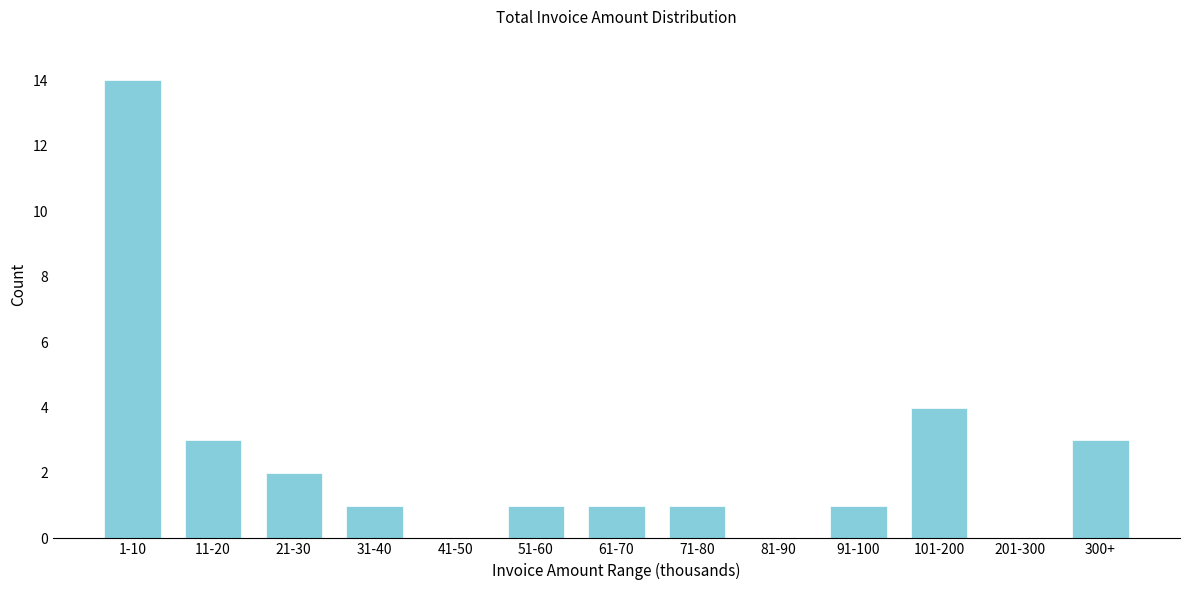

Reading right to left, what are all the values shown in this chart?

300+=3	201-300=0	101-200=4	91-100=1	81-90=0	71-80=1	61-70=1	51-60=1	41-50=0	31-40=1	21-30=2	11-20=3	1-10=14